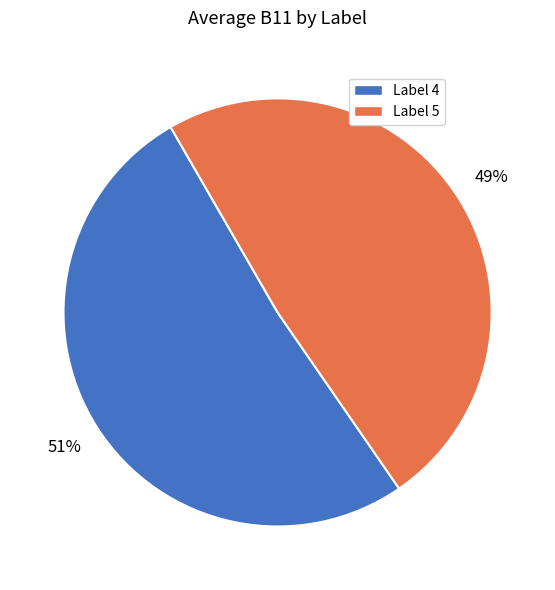

To the nearest percent, what is the average slice percentage?

50%